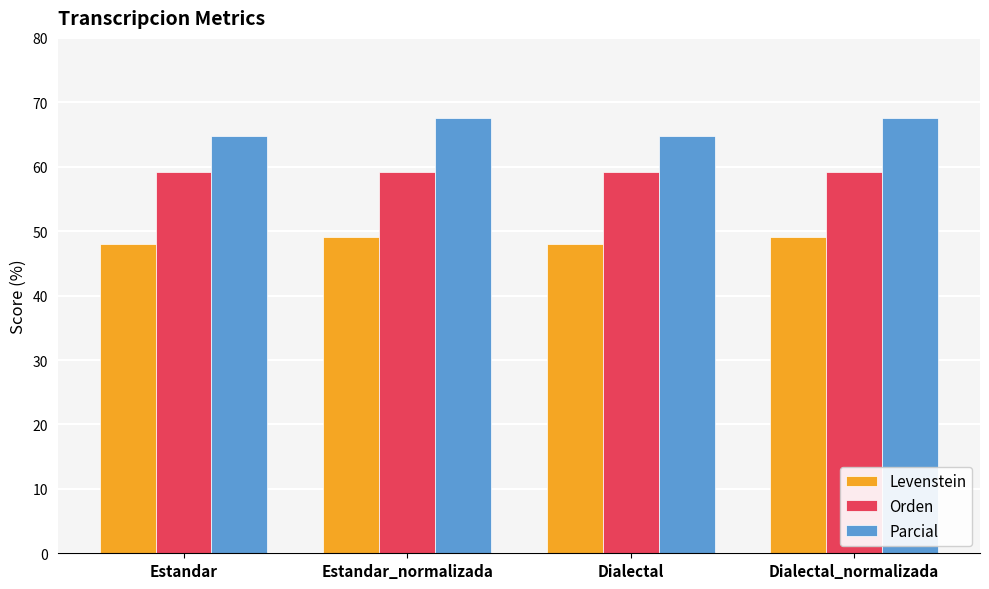

How many categories are shown in the chart?

4